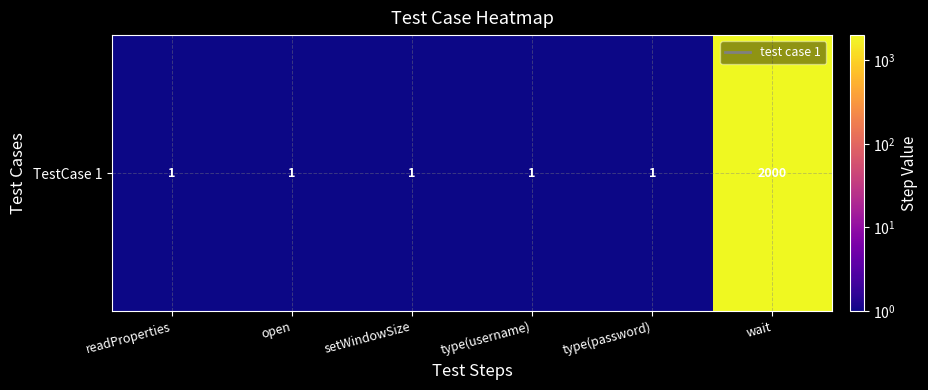

What is the difference between the maximum and minimum values?

1999